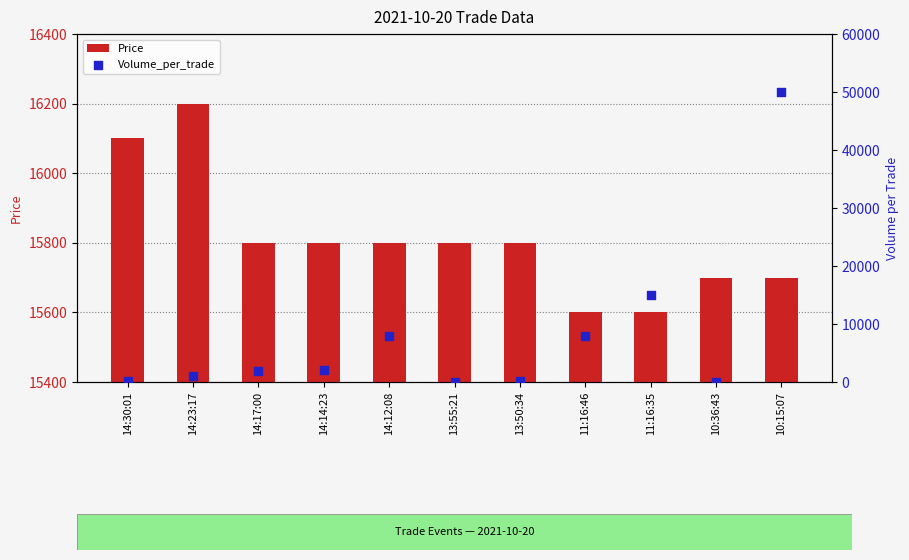

Which series has the largest total across all categories?

Price